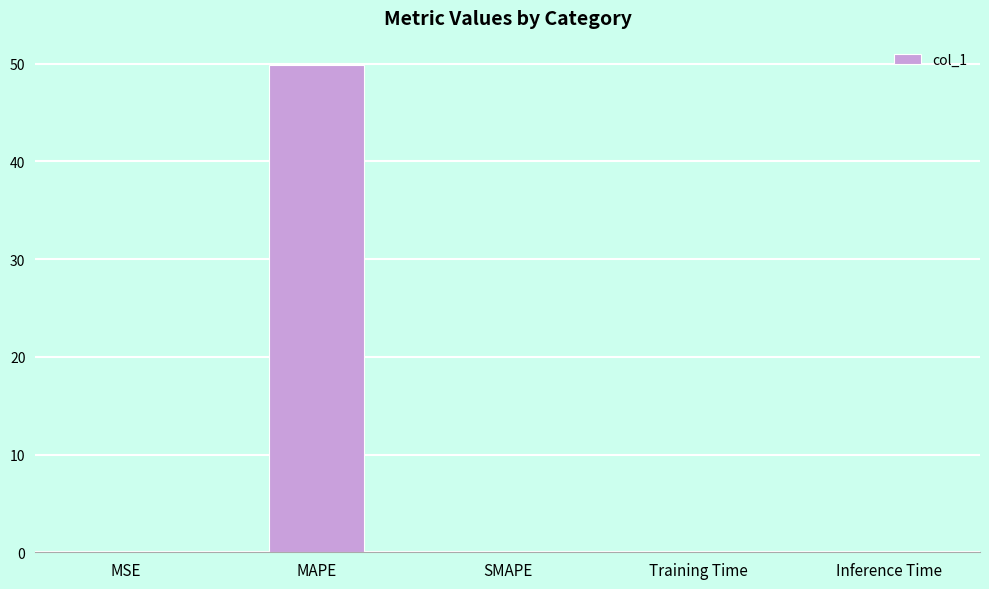

What is the change in value from MAPE to SMAPE?

-49.8